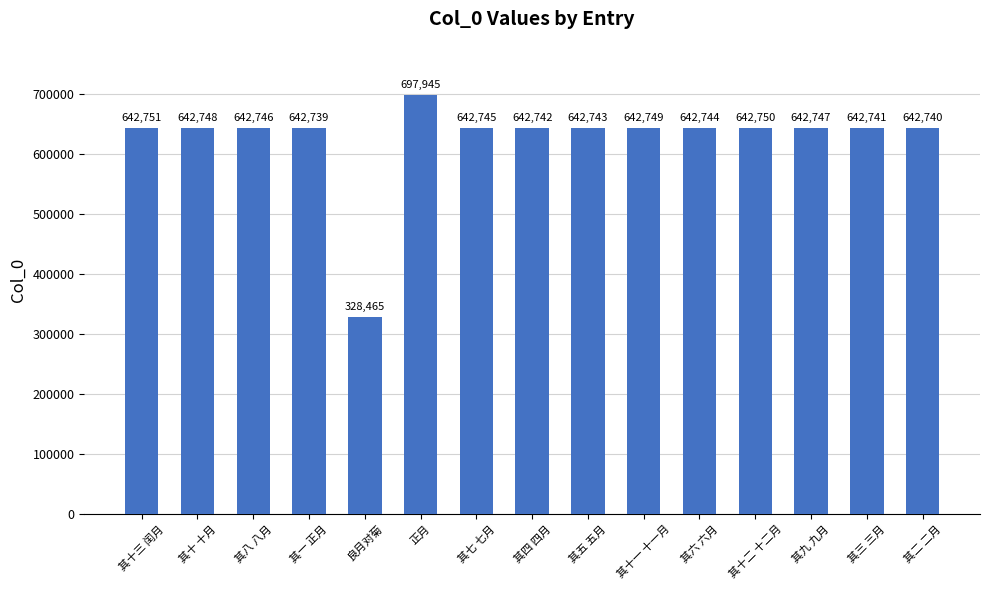

Which label corresponds to the largest value in the chart?

正月